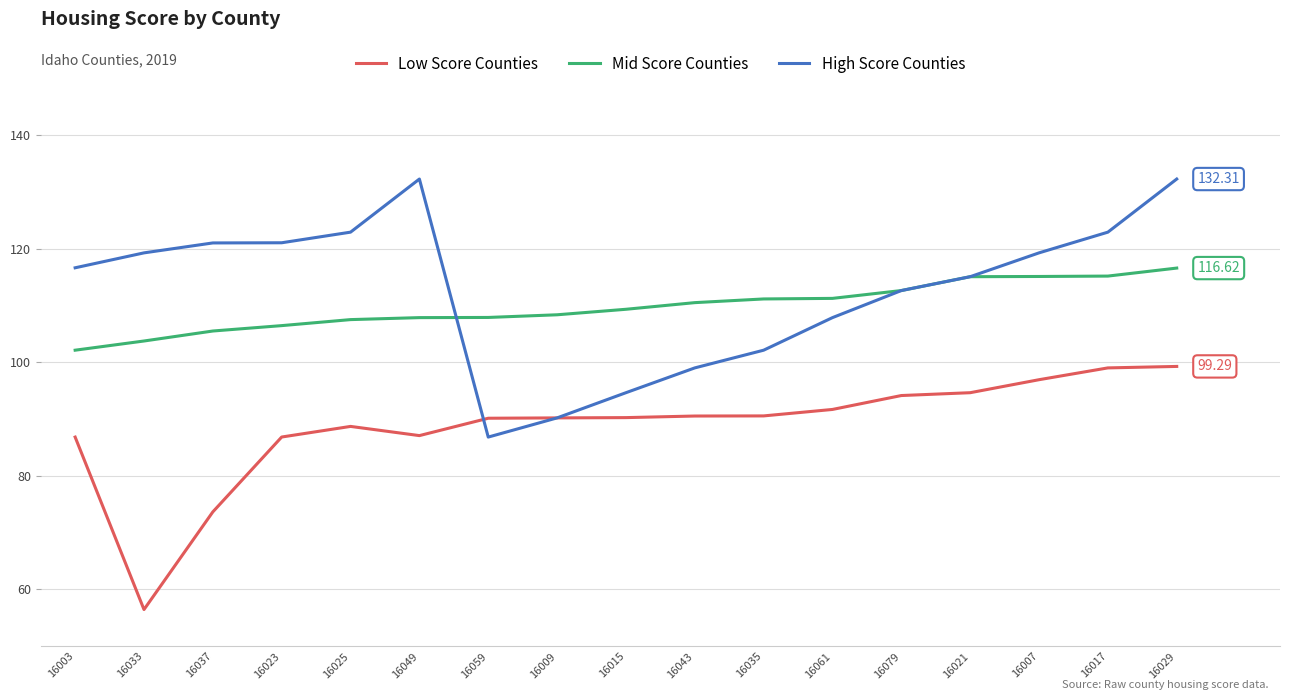

What is the maximum value for Mid Score Counties?

116.6